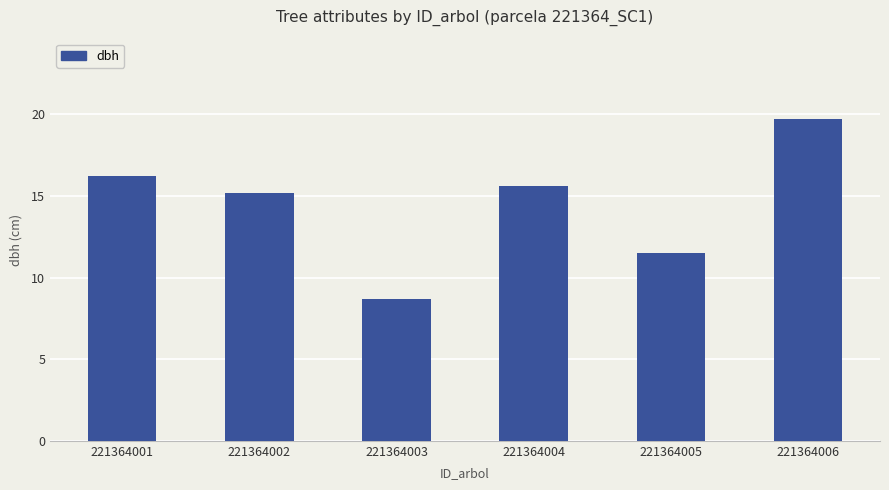

How many values are below 15?

2